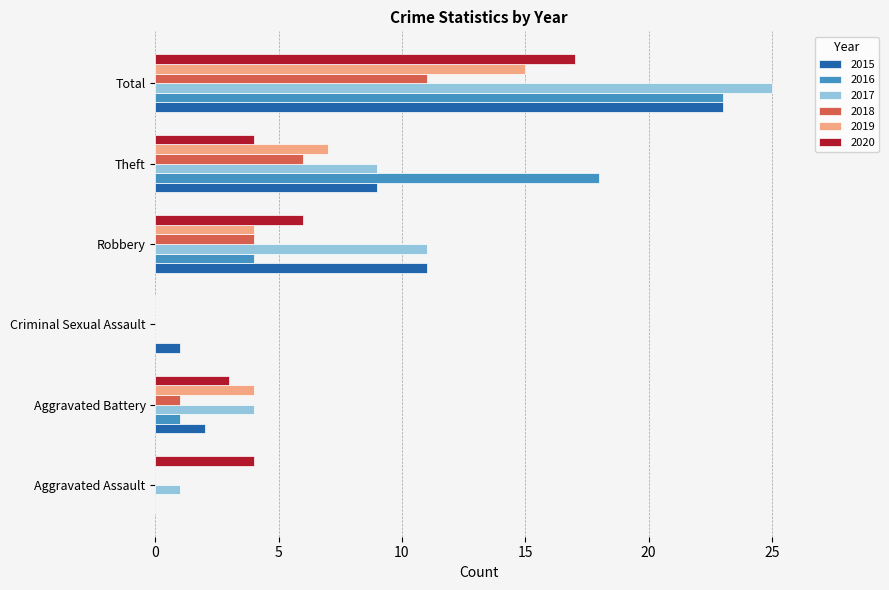

At which category is the sum across all series the highest?

Total